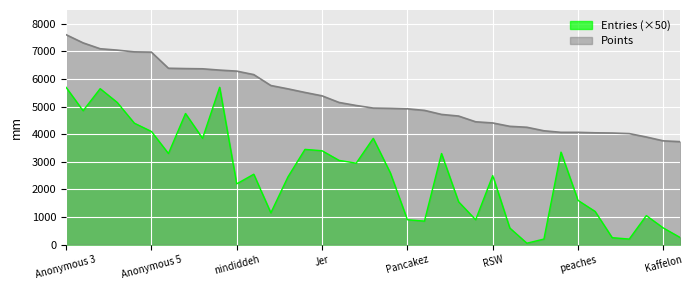

Reading left to right, list all the values displayed in this chart.

Points: 7606	7309	7096	7046	6983	6973	6389	6377	6369	6322	6285	6159	5764	5643	5512	5390	5149	5040	4946	4936	4919	4863	4716	4657	4449	4407	4285	4251	4123	4067	4067	4050	4042	4021	3898	3758	3729
Entries: 5700	4850	5650	5150	4400	4100	3300	4750	3850	5700	2200	2550	1150	2450	3450	3400	3050	2950	3850	2600	900	850	3300	1550	900	2500	600	50	200	3350	1600	1200	250	200	1050	600	250